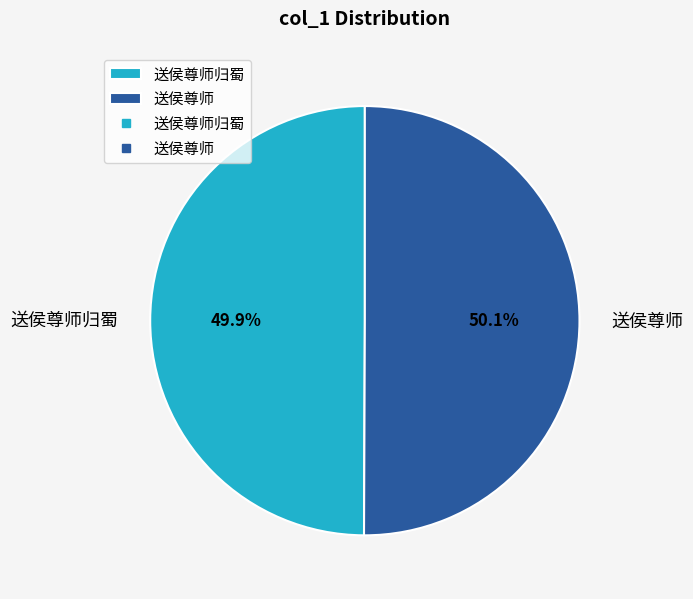

How much of the chart is everything except 送侯尊师?

49.9%